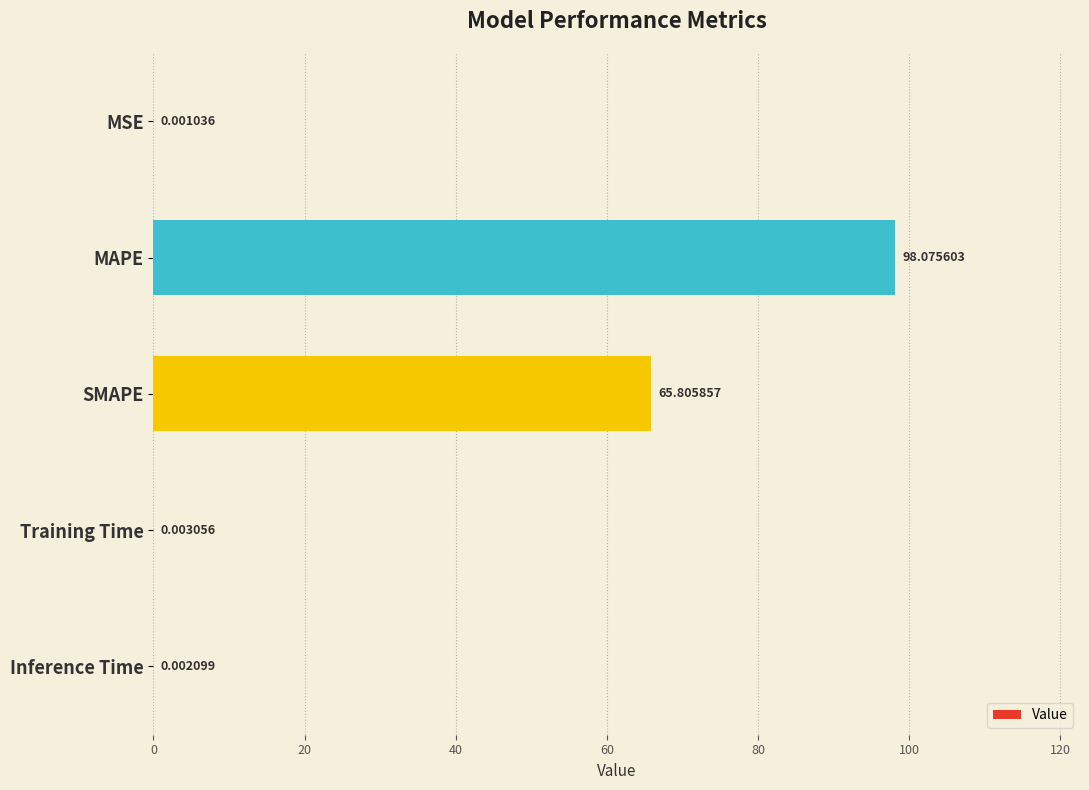

Where is the data nearest to the value 49?

SMAPE